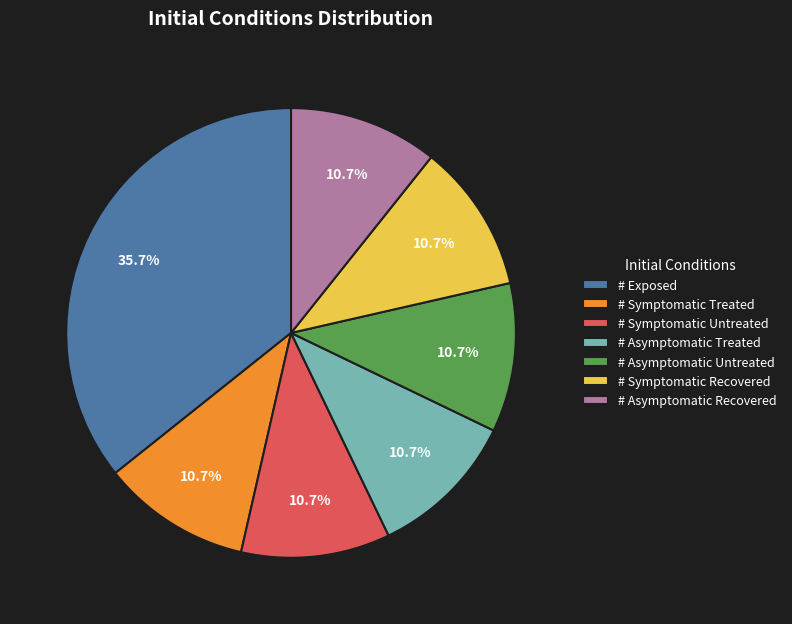

Approximately how many times larger is the value at # Asymptomatic Recovered compared to # Symptomatic Untreated?

1.0